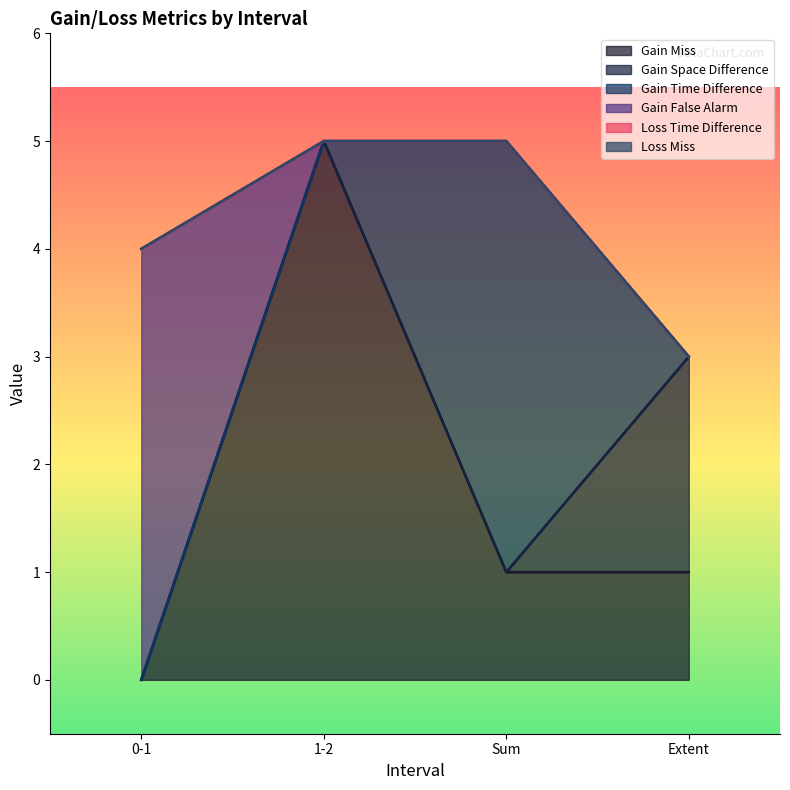

Which label corresponds to the largest value in the chart?

1-2